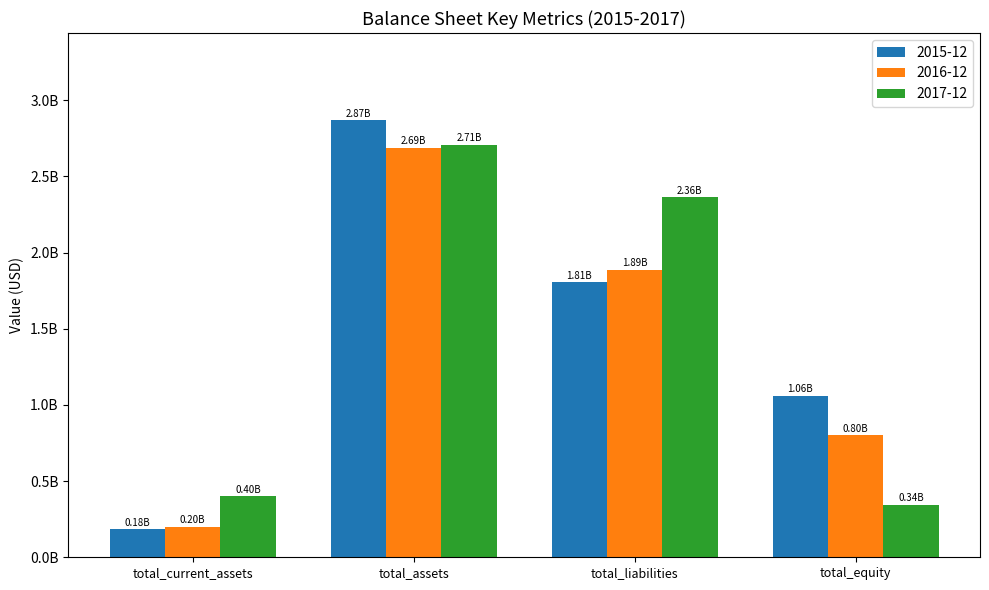

The 2017-12 series shows 399240000 at total_current_assets. True or false?

True